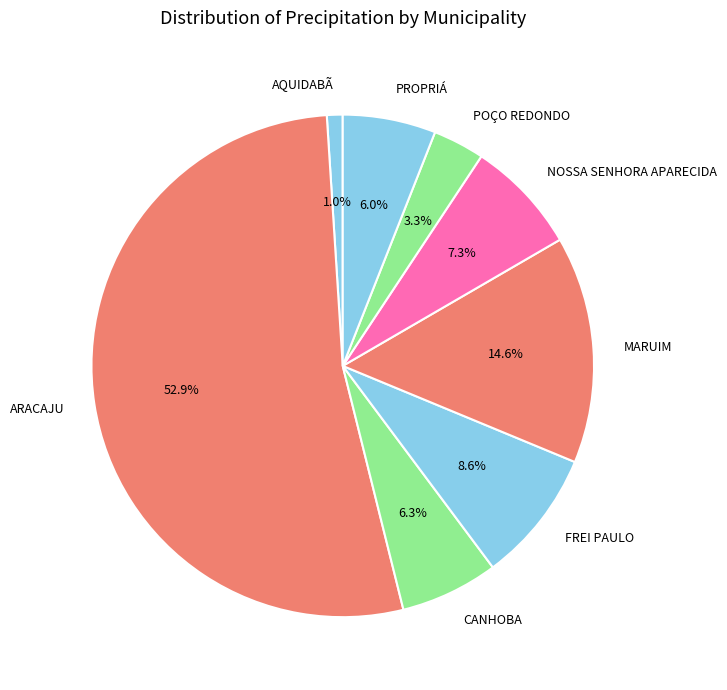

True or false: MARUIM accounts for 15% of the total.

True